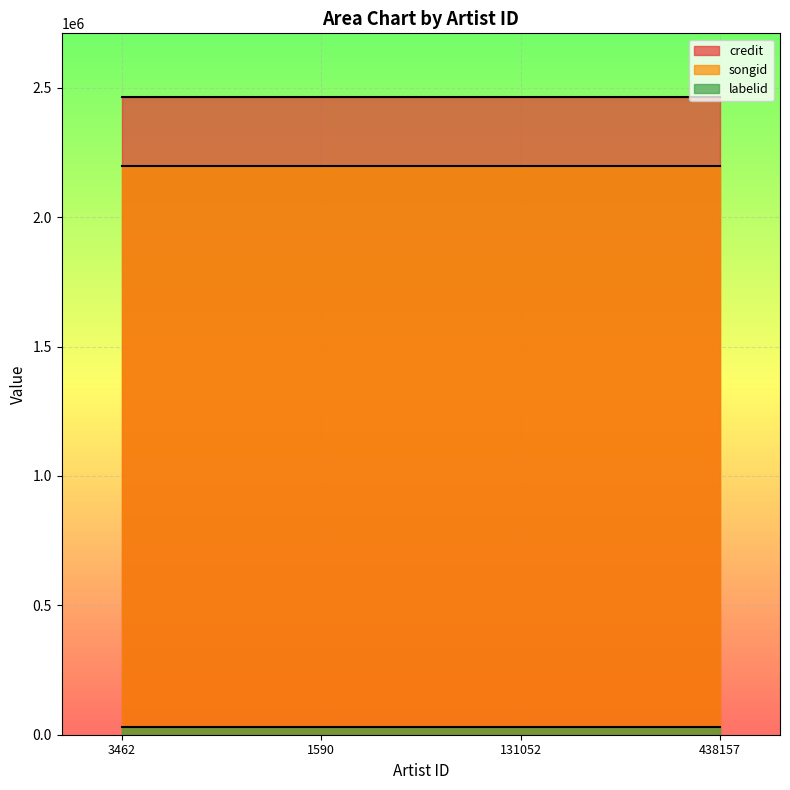

True or false: songid and labelid intersect in this chart.

False